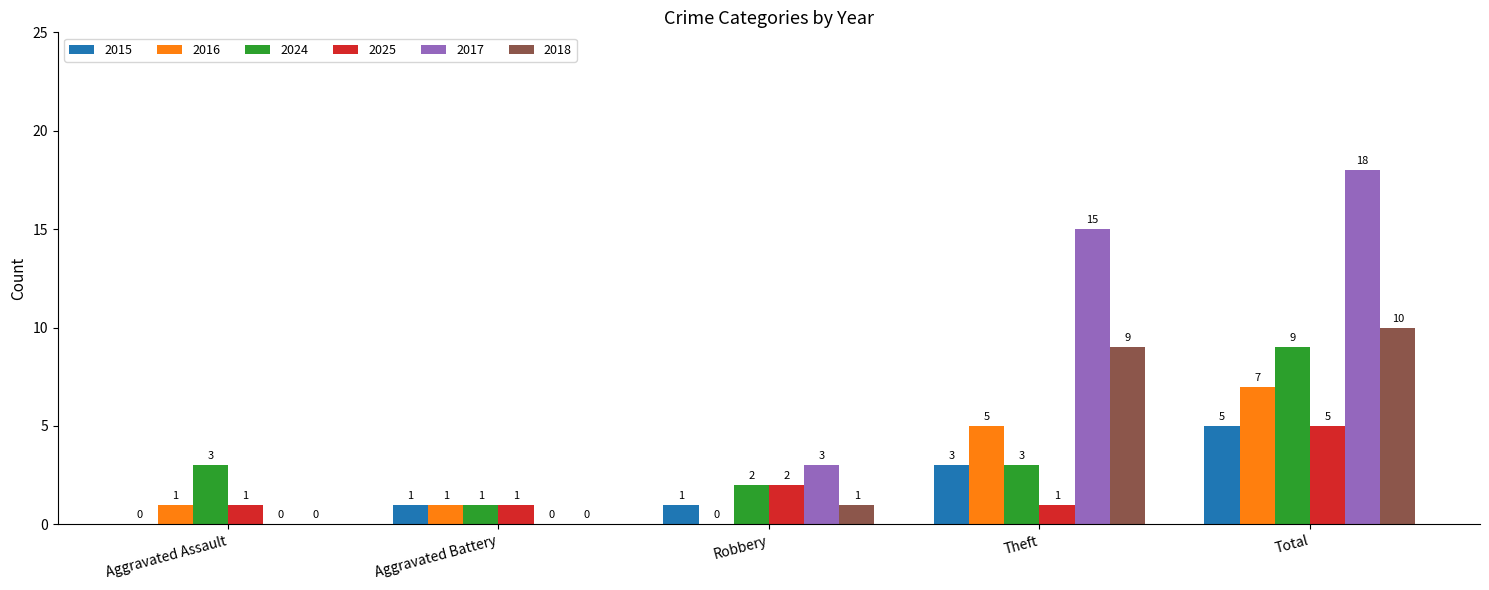

At which category does the chart reach its peak across all series?

Total